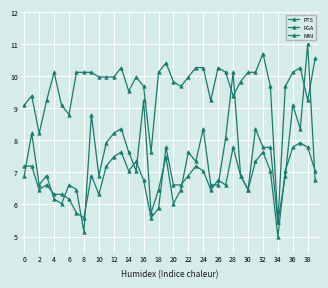

Rank the series by their average value, from highest to lowest.

MIN, PTS, FGA